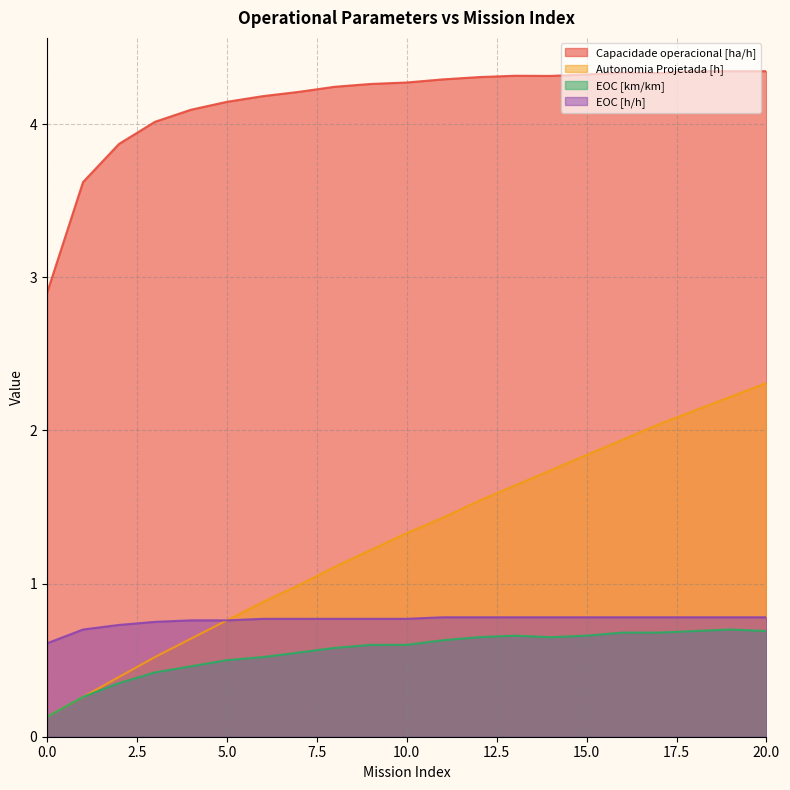

Reading right to left, list all the values displayed in this chart.

Capacidade operacional [ha/h]: 4.3	4.3	4.3	4.3	4.3	4.3	4.3	4.3	4.3	4.3	4.3	4.3	4.2	4.2	4.2	4.1	4.1	4.0	3.9	3.6	2.9
Autonomia Projetada [h]: 2.3	2.2	2.1	2.0	1.9	1.8	1.7	1.6	1.5	1.4	1.3	1.2	1.1	1.0	0.9	0.8	0.6	0.5	0.4	0.3	0.1
EOC [km/km]: 0.7	0.7	0.7	0.7	0.7	0.7	0.7	0.7	0.7	0.6	0.6	0.6	0.6	0.6	0.5	0.5	0.5	0.4	0.3	0.3	0.1
EOC [h/h]: 0.8	0.8	0.8	0.8	0.8	0.8	0.8	0.8	0.8	0.8	0.8	0.8	0.8	0.8	0.8	0.8	0.8	0.8	0.7	0.7	0.6